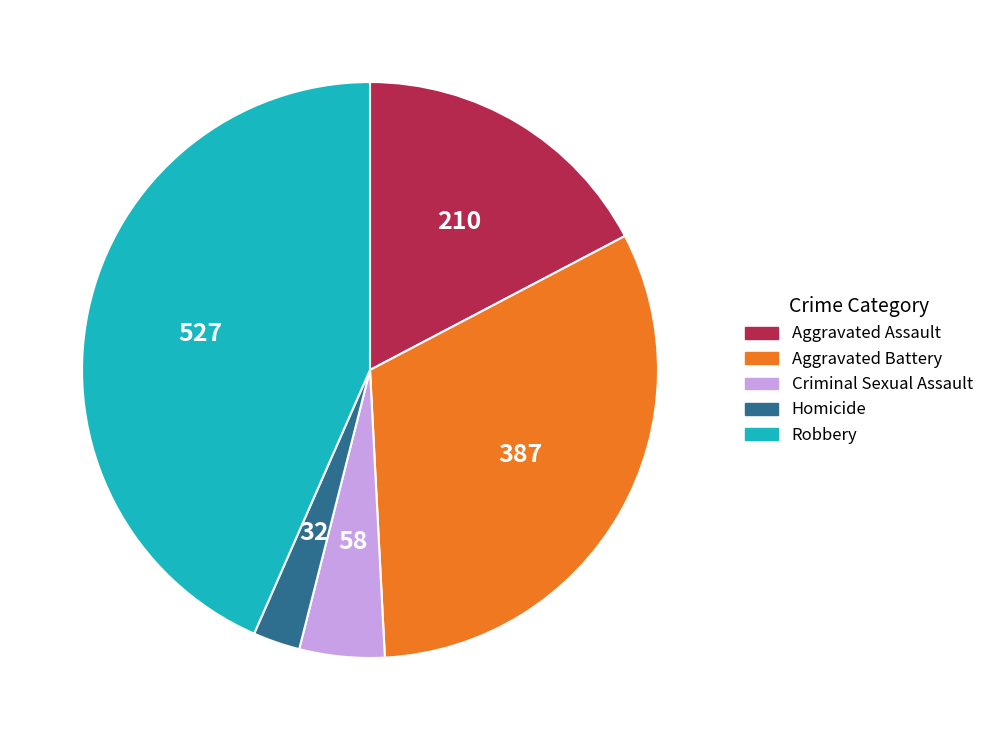

What is the largest slice in the pie chart?

Robbery